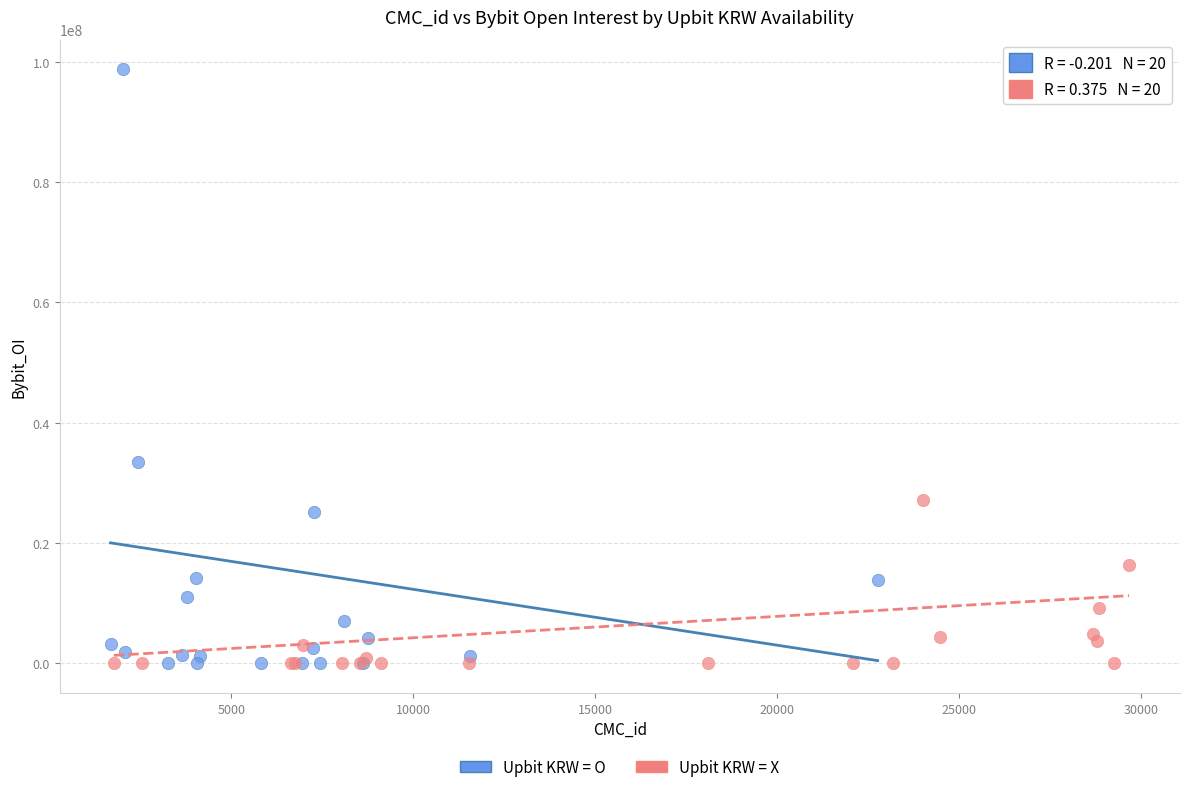

Which series has the widest spread of Y values?

Upbit KRW = O